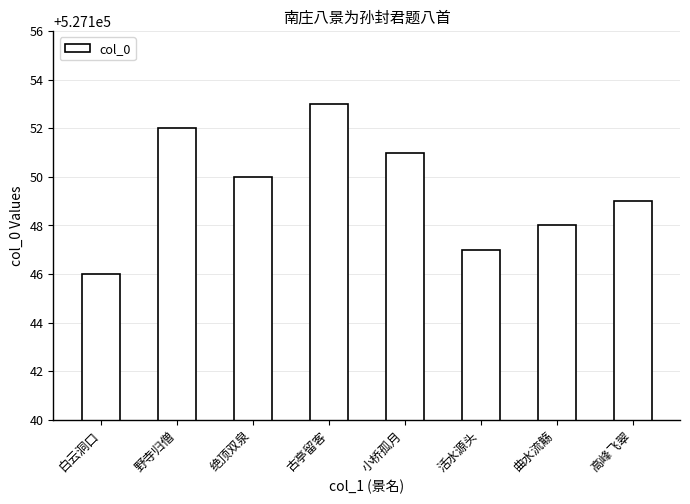

Count the values in the range 527148 to 527152.

5